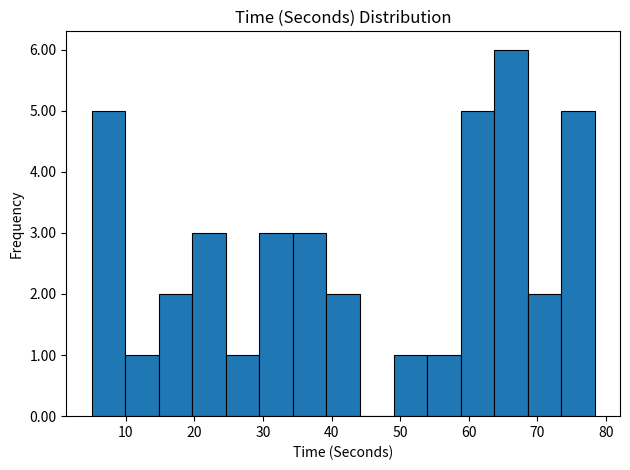

Reading left to right, transcribe this chart: for each bar, give the range it covers on the x-axis and its height. Neither the bar edges nor the heights are printed on the chart, so give them approximately, as read against the axes.

5 to 10: 5
10 to 15: 1
15 to 20: 2
20 to 25: 3
25 to 29: 1
29 to 34: 3
34 to 39: 3
39 to 44: 2
44 to 49: 0
49 to 54: 1
54 to 59: 1
59 to 64: 5
64 to 69: 6
69 to 73: 2
73 to 78: 5